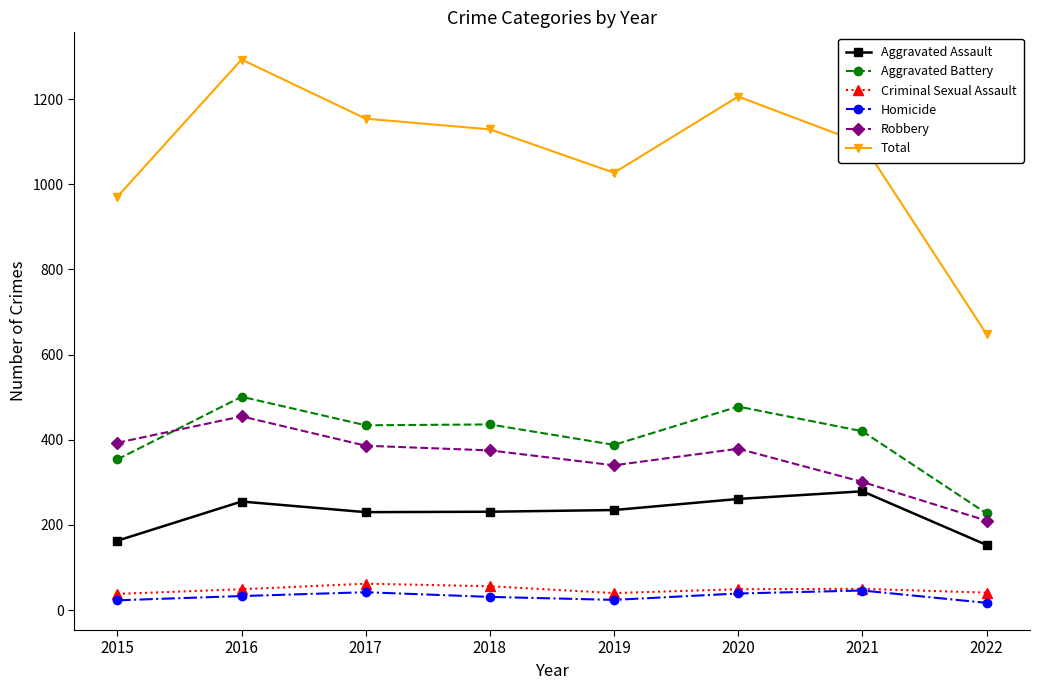

True or false: Criminal Sexual Assault and Robbery intersect in this chart.

False